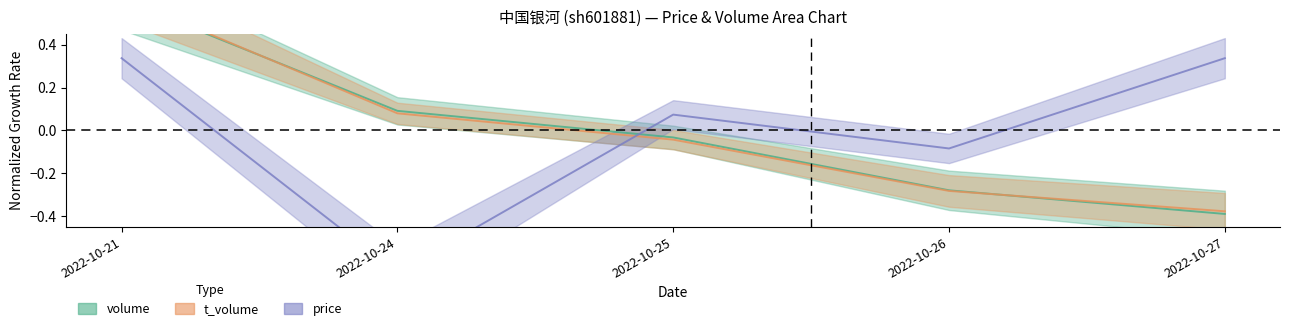

At which category is the sum across all series the highest?

2022-10-21